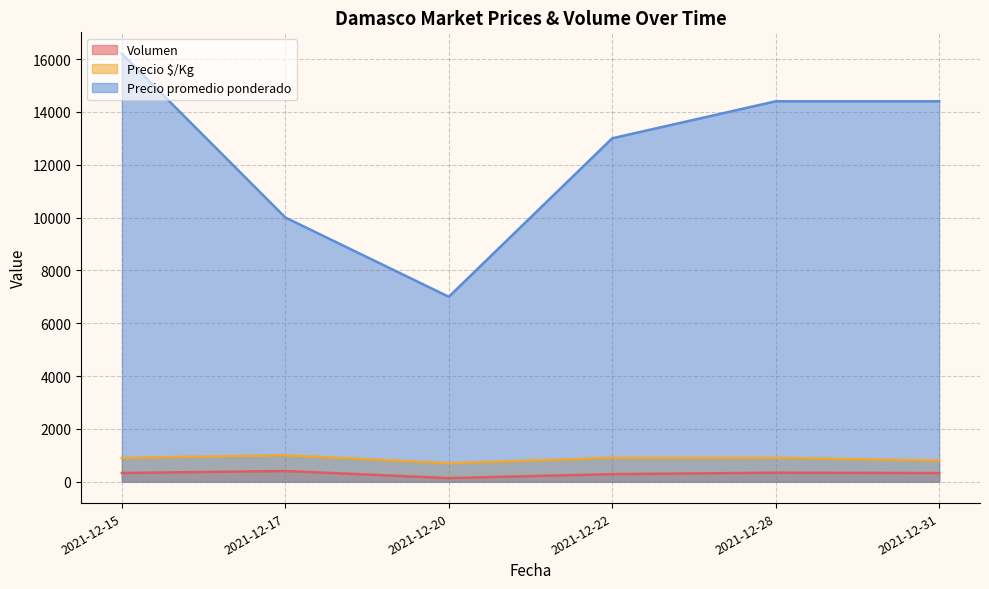

The value of Precio promedio ponderado at 2021-12-17 is 10000.0. True or false?

True